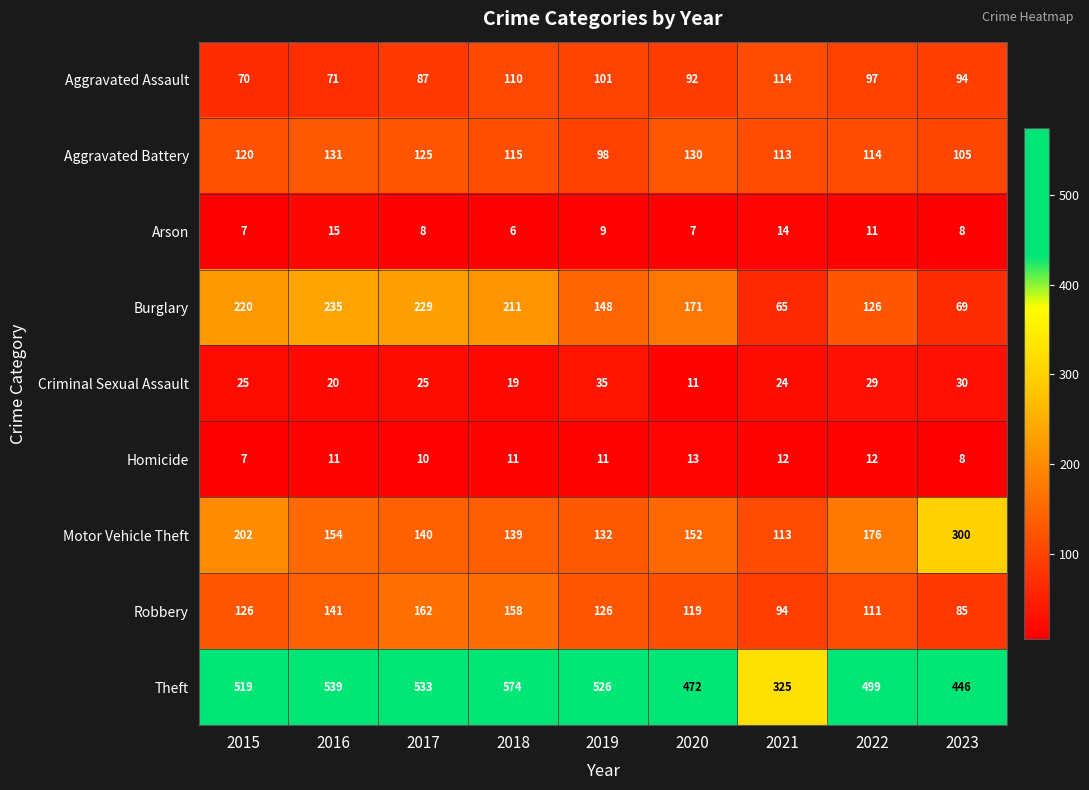

Which series changed the most between 2016 and 2023?

Burglary